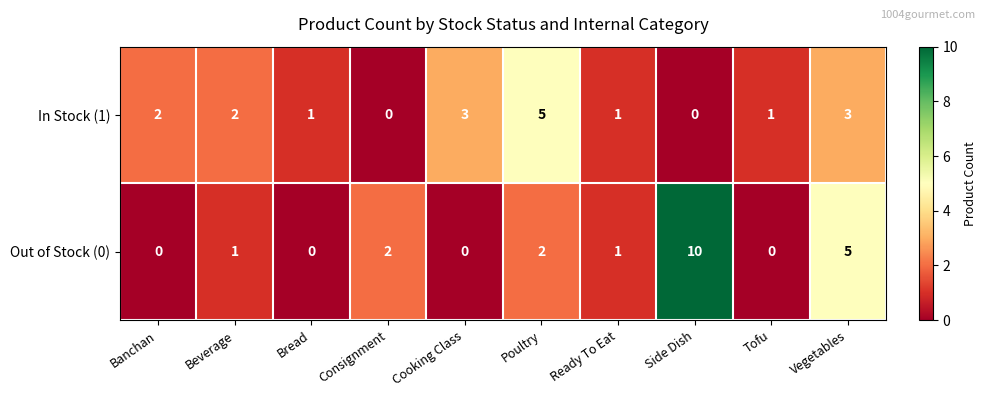

Which series has the largest total across all categories?

Out of Stock (0)